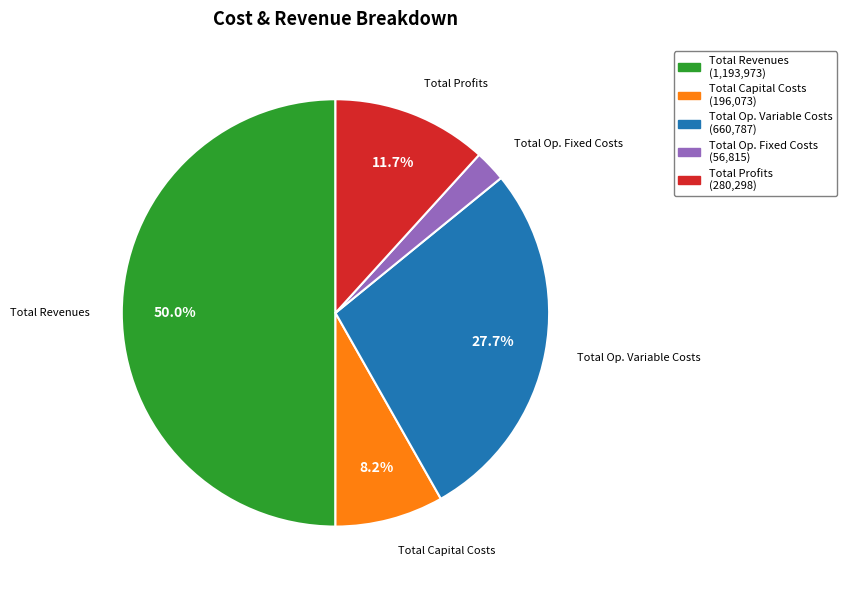

How many segments does this pie chart have?

5